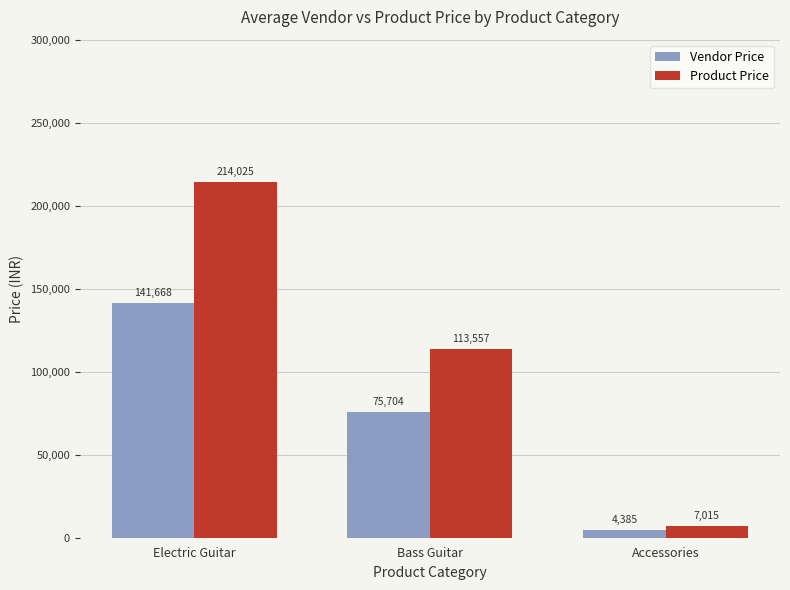

What is the sum of the Product Price values at Accessories and Bass Guitar?

120572